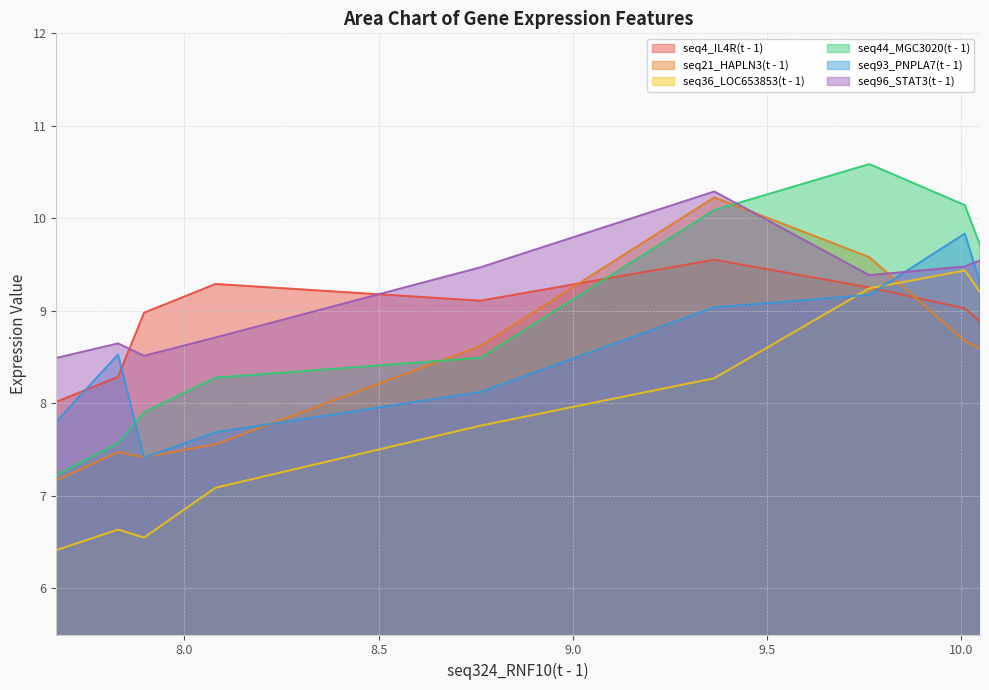

Which series has the widest spread of values?

seq44_MGC3020(t - 1)